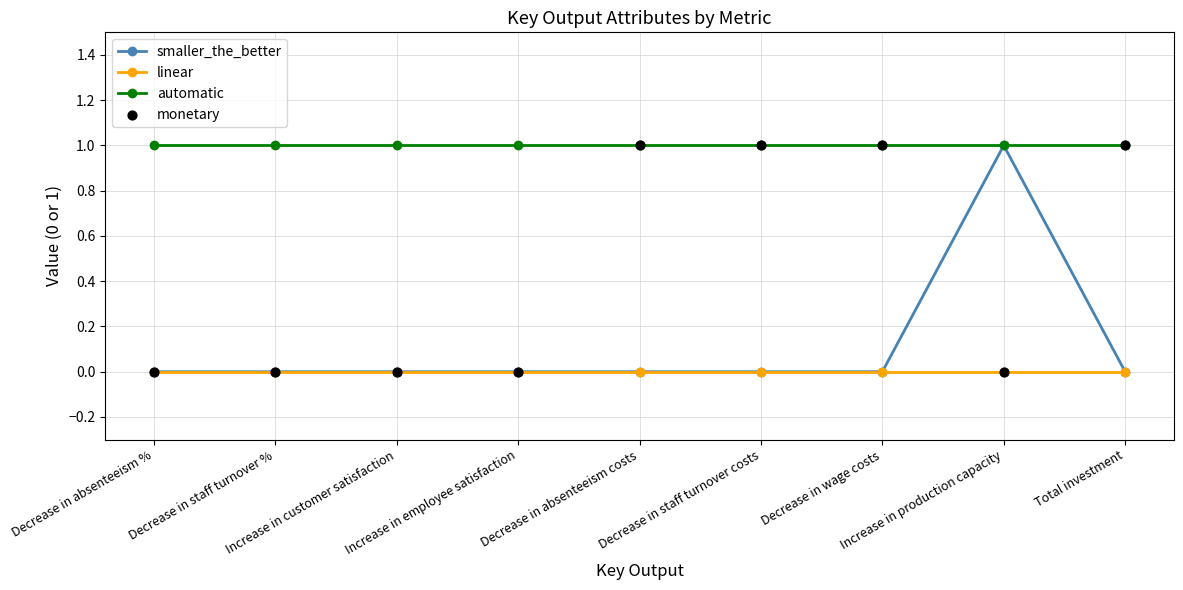

Which series has the widest spread of values?

smaller_the_better